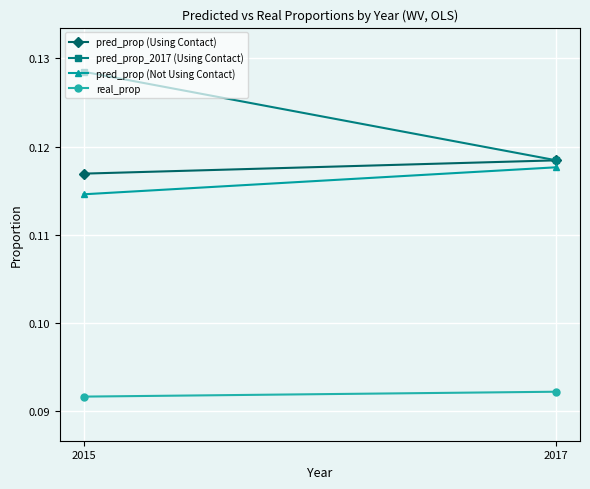

Rank the series by their maximum value, from highest to lowest.

pred_prop_2017 (Using Contact), pred_prop (Using Contact), pred_prop (Not Using Contact), real_prop